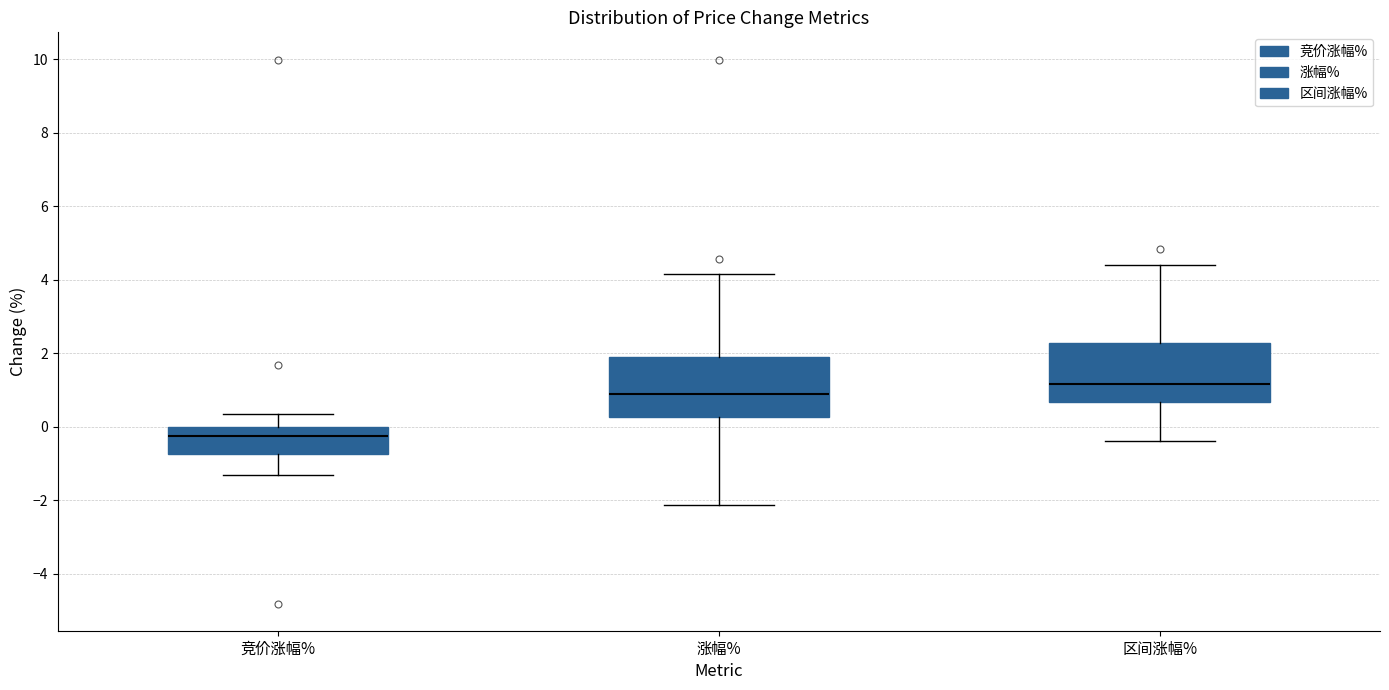

Where does the lower whisker of the box for 区间涨幅% end on the y-axis? The values are not printed on the chart, so give them approximately, as read against the axis.

-0.4